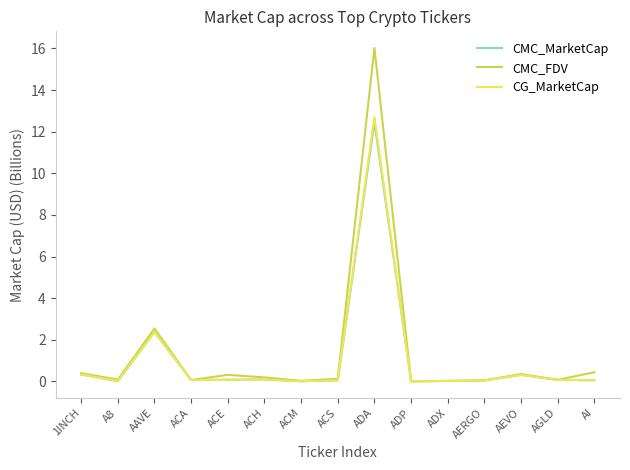

At which category is the sum across all series the highest?

ADA